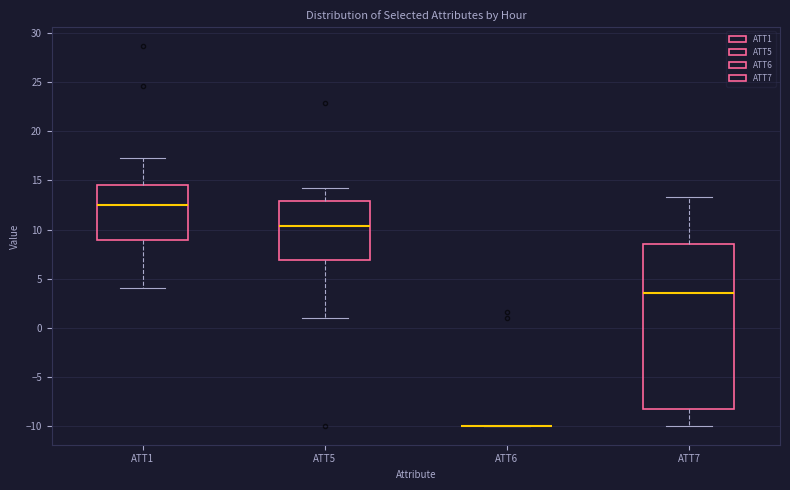

Where does the upper whisker of the box for ATT5 end on the y-axis? The values are not printed on the chart, so give them approximately, as read against the axis.

14.5